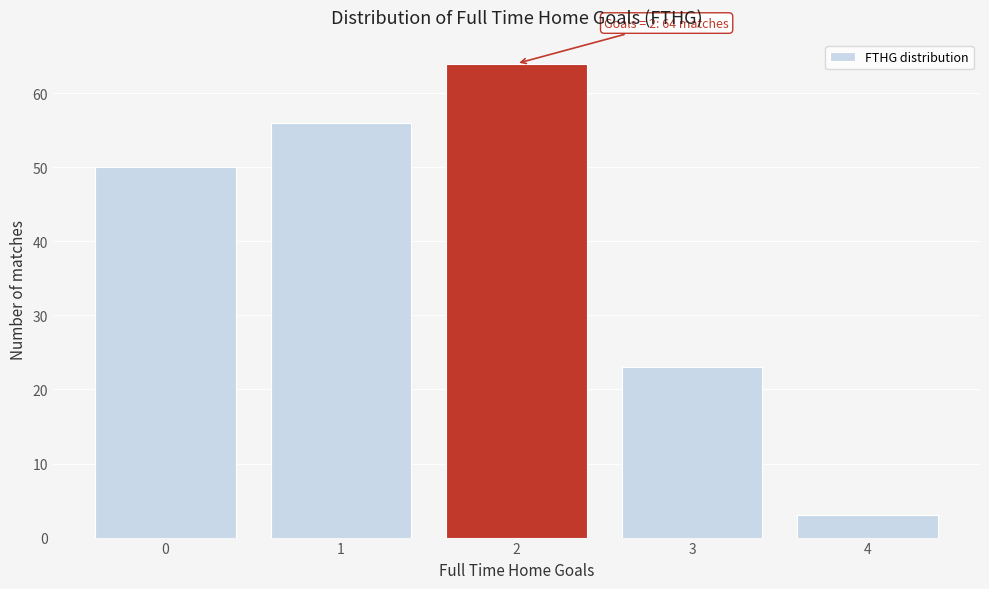

Reading left to right, what are all the values shown in this chart?

0=50	1=56	2=64	3=23	4=3